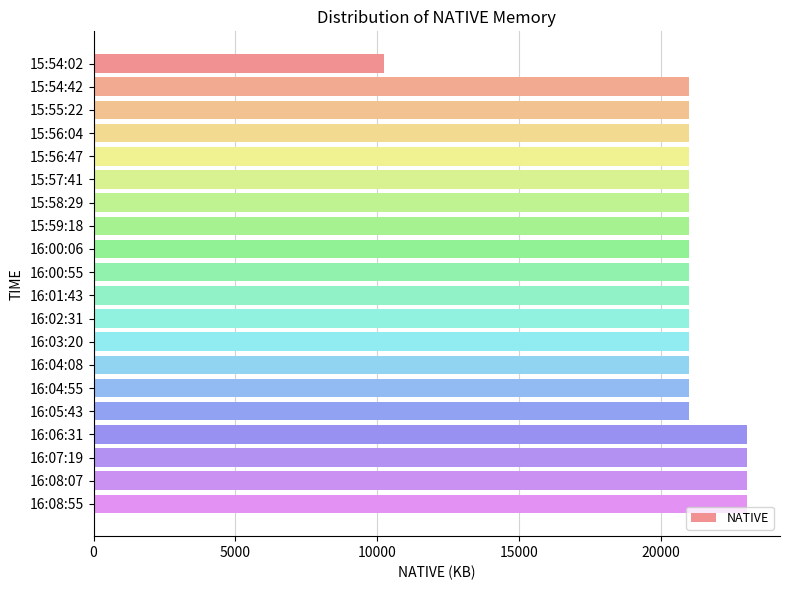

Does the chart contain any negative values?

No